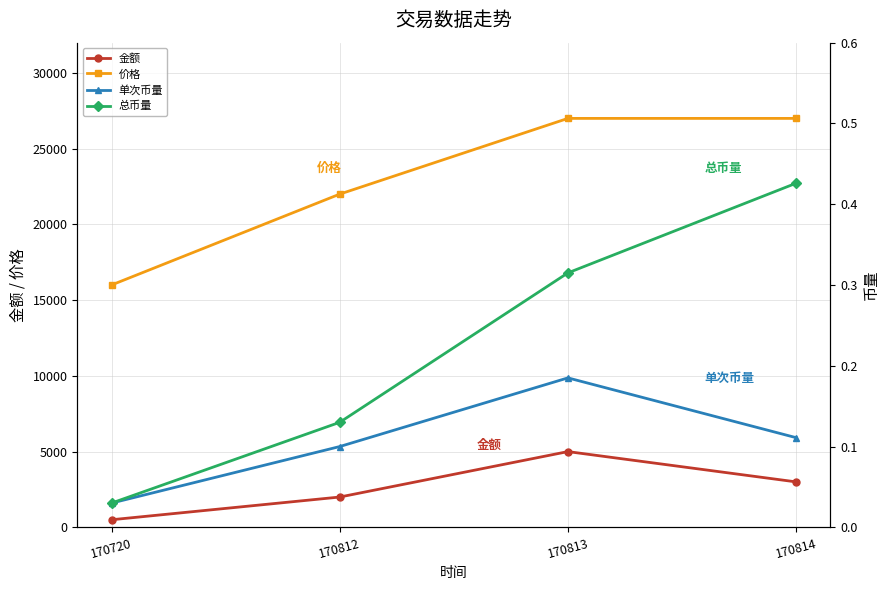

What is the sum of the 单次币量 values at 170814 and 170720?

0.1